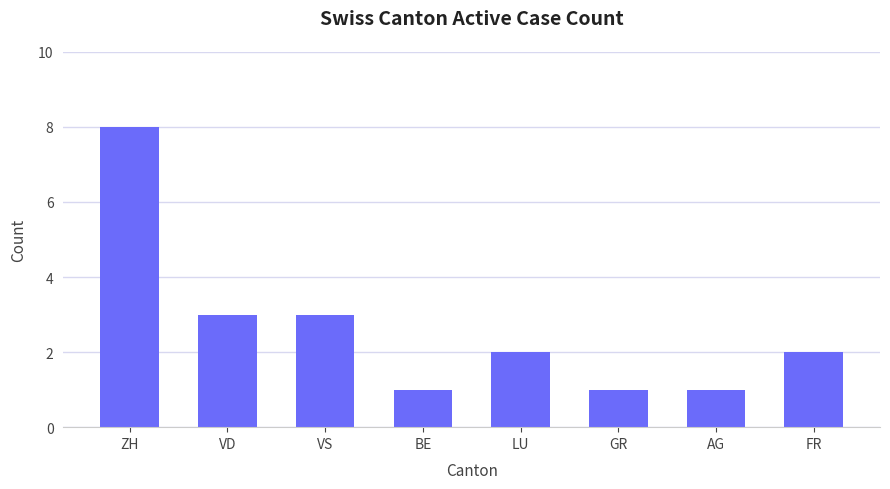

What position from the left is FR?

8